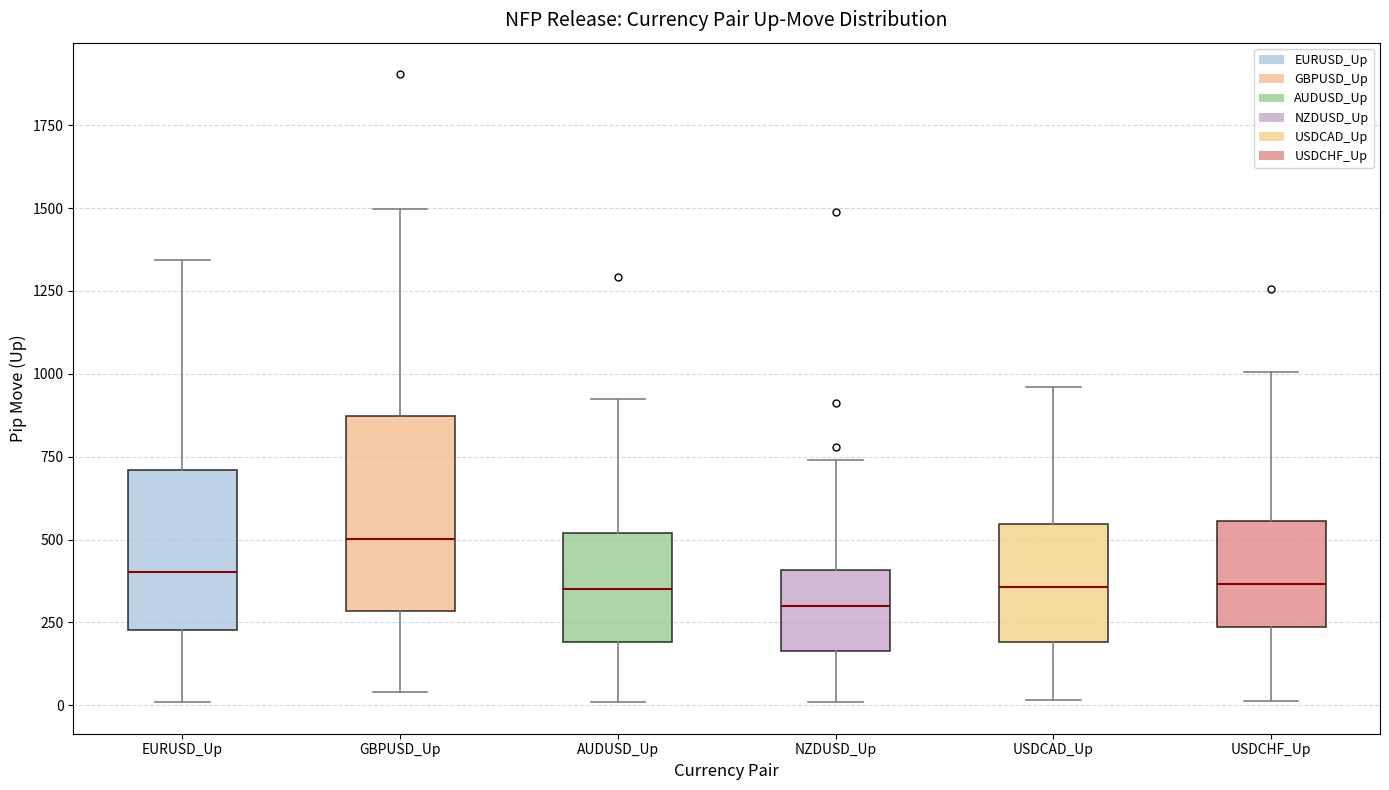

Reading left to right, transcribe this box plot: for each box, give where its median line is, the range the box spans, and where its two whiskers end, as read against the y-axis. The values are not printed on the chart, so give them approximately, as read against the axis.

EURUSD_Up: median 400, box 250 to 700, whiskers 0 to 1350
GBPUSD_Up: median 500, box 300 to 850, whiskers 50 to 1500
AUDUSD_Up: median 350, box 200 to 500, whiskers 0 to 900
NZDUSD_Up: median 300, box 150 to 400, whiskers 0 to 750
USDCAD_Up: median 350, box 200 to 550, whiskers 0 to 950
USDCHF_Up: median 350, box 250 to 550, whiskers 0 to 1000